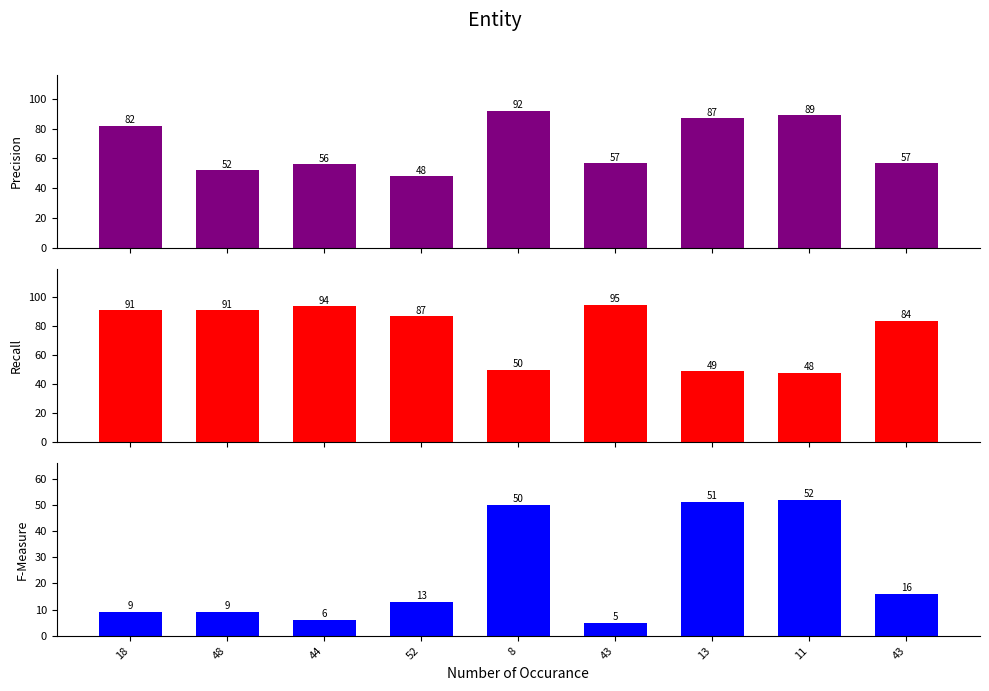

Reading left to right, extract all data points from this chart.

Precision: 18=82	48=52	44=56	52=48	8=92	43=57	13=87	11=89	43=57
Recall: 18=91	48=91	44=94	52=87	8=50	43=95	13=49	11=48	43=84
F-Measure: 18=9	48=9	44=6	52=13	8=50	43=5	13=51	11=52	43=16